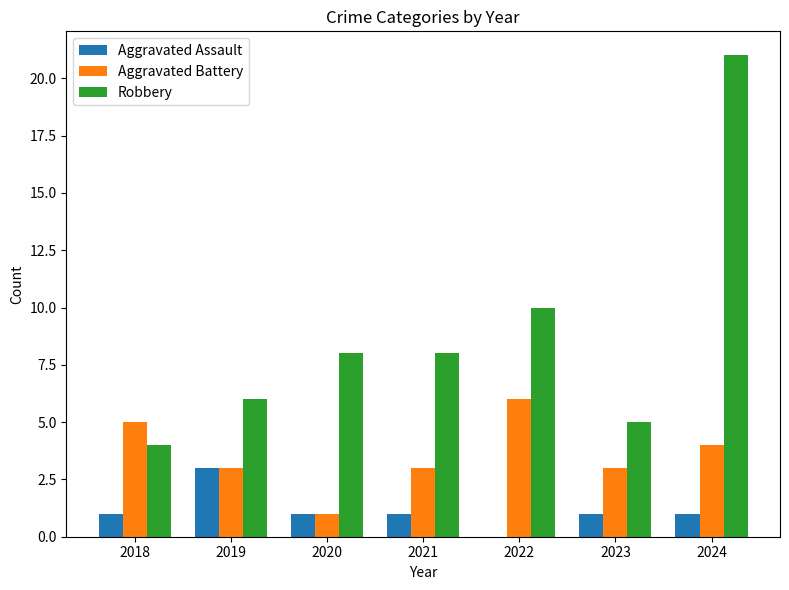

The value of Aggravated Assault at 2018 is 1. True or false?

True